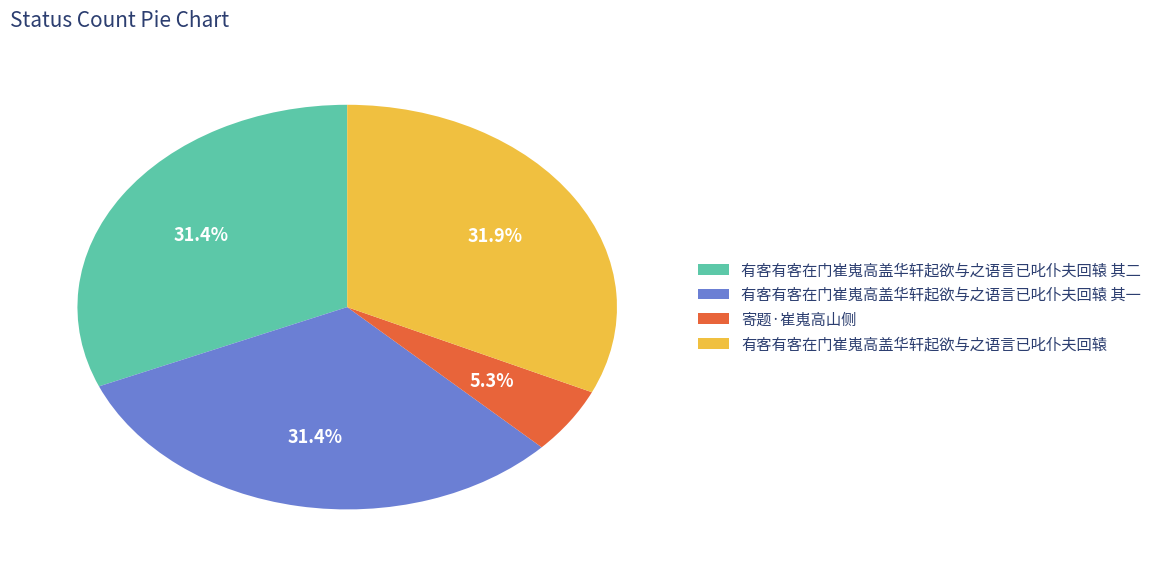

Count the number of slices in the pie.

4